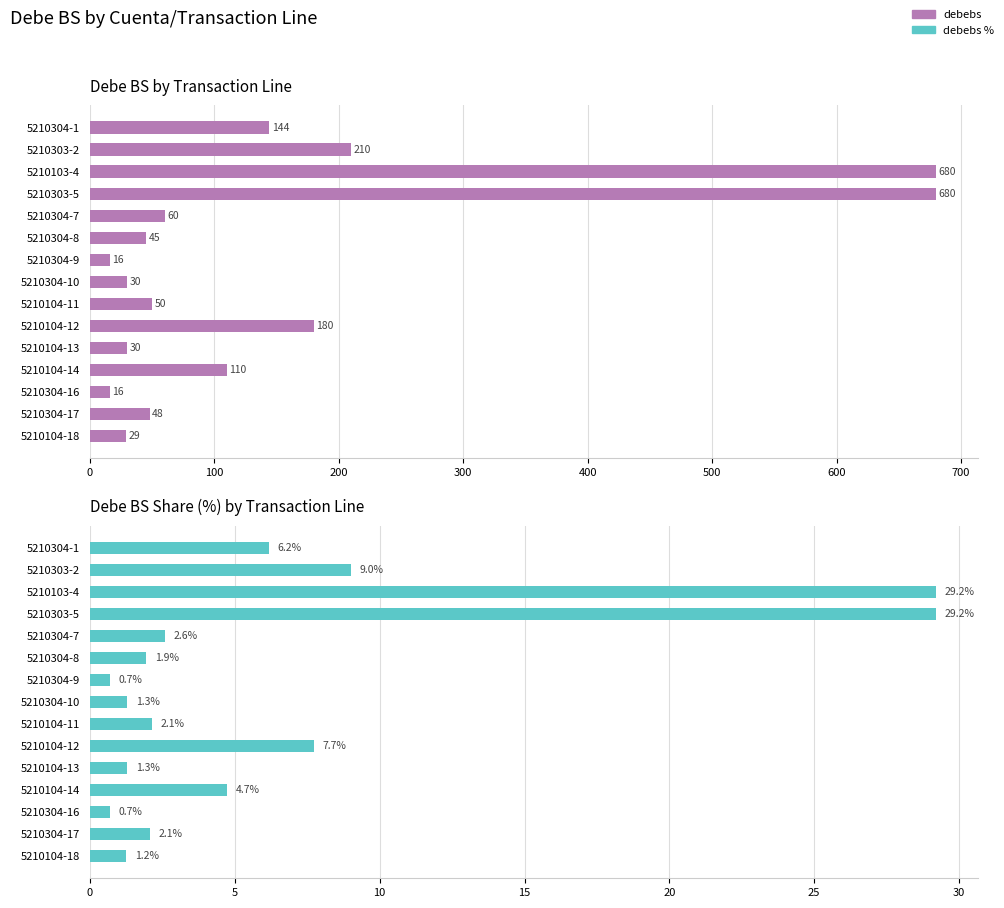

How many data points in debebs are above 50?

7